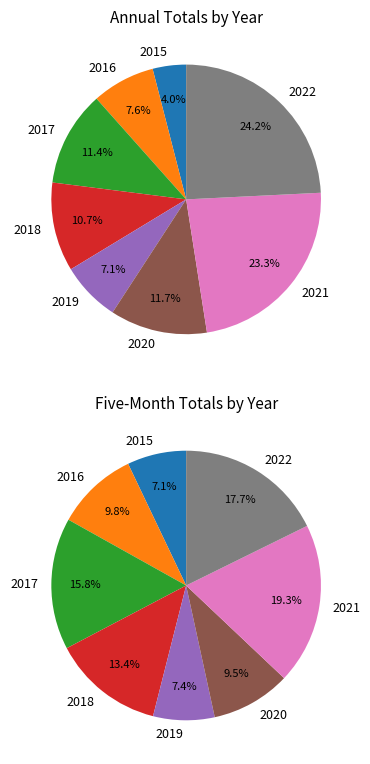

Is 2016 the majority of the pie?

No